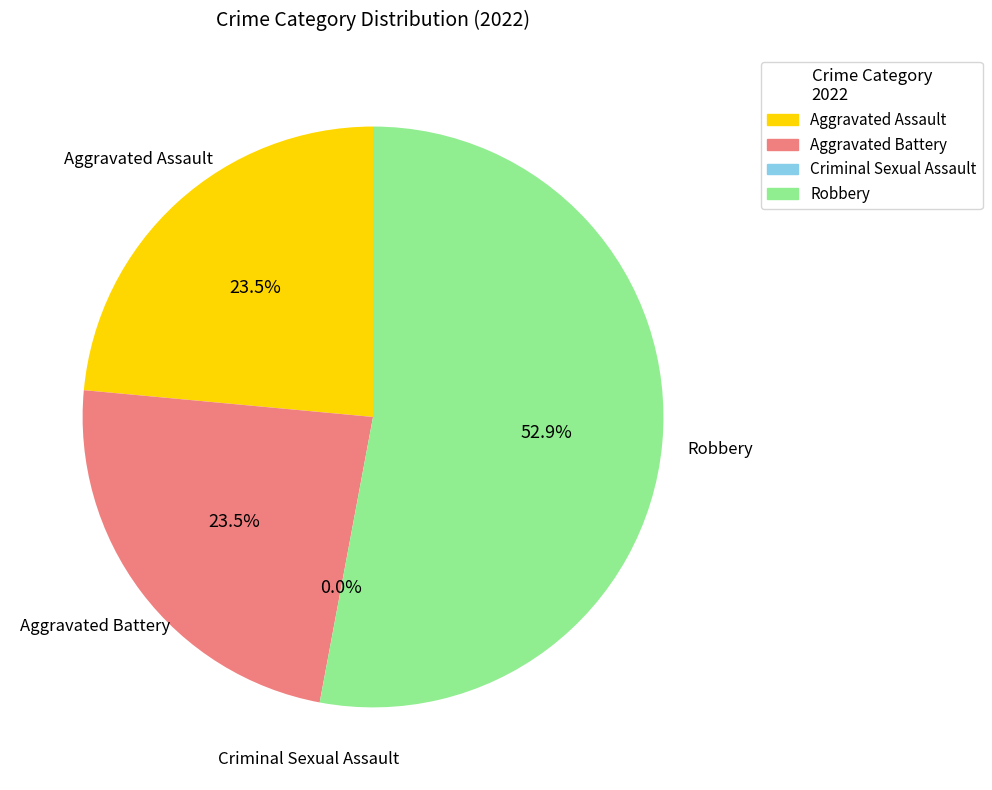

Is Criminal Sexual Assault the majority of the pie?

No